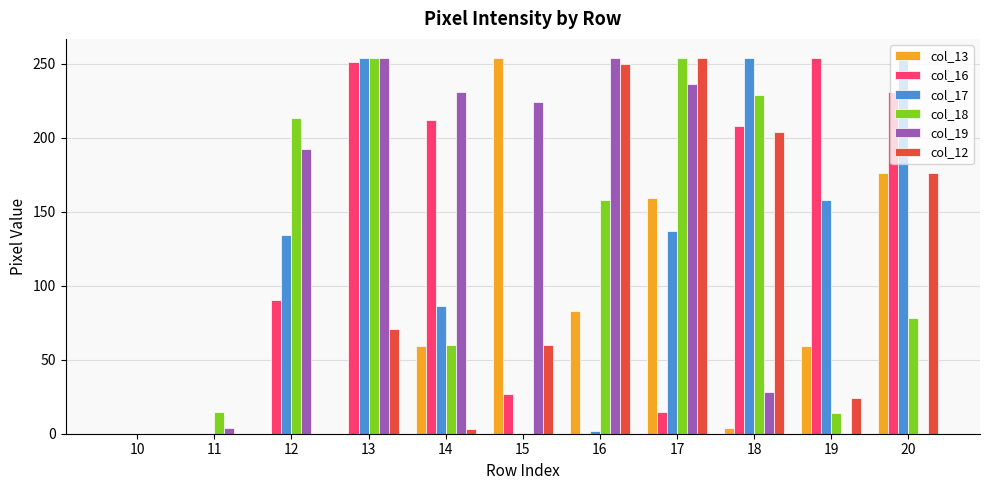

What is the maximum value for col_13?

254